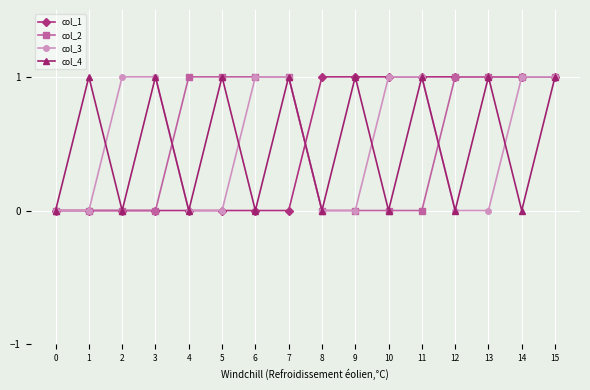

Is it true that col_1 equals 0 at 15?

False